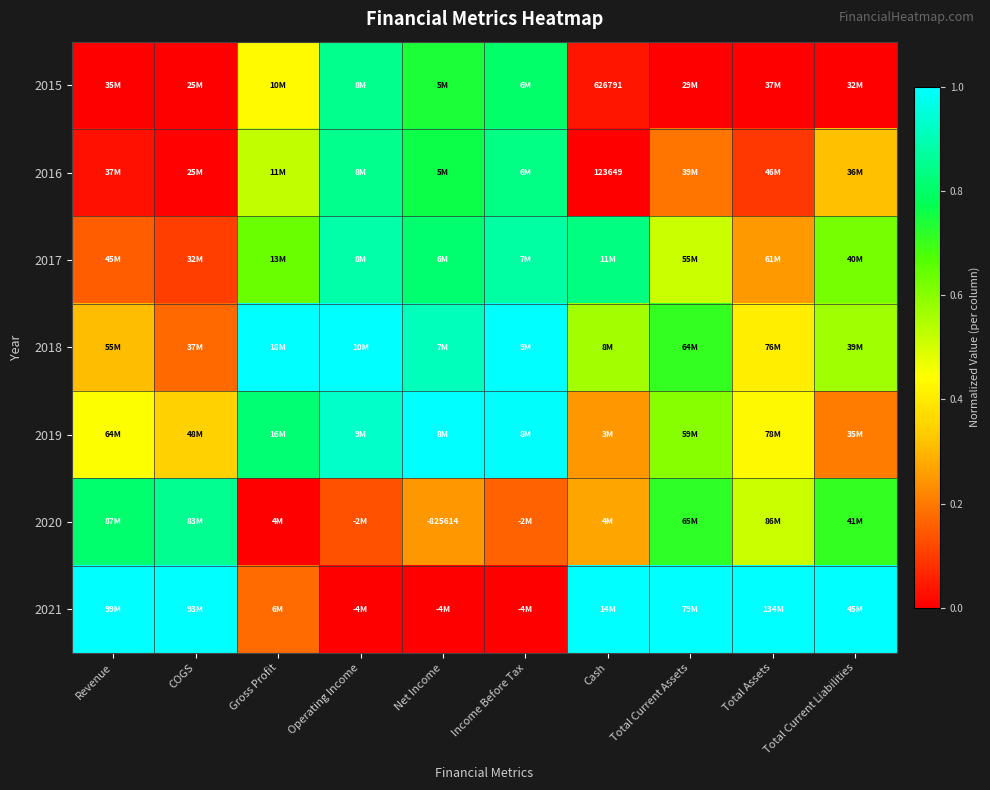

At Gross Profit, list the series in order from smallest to largest.

2020, 2021, 2015, 2016, 2017, 2019, 2018